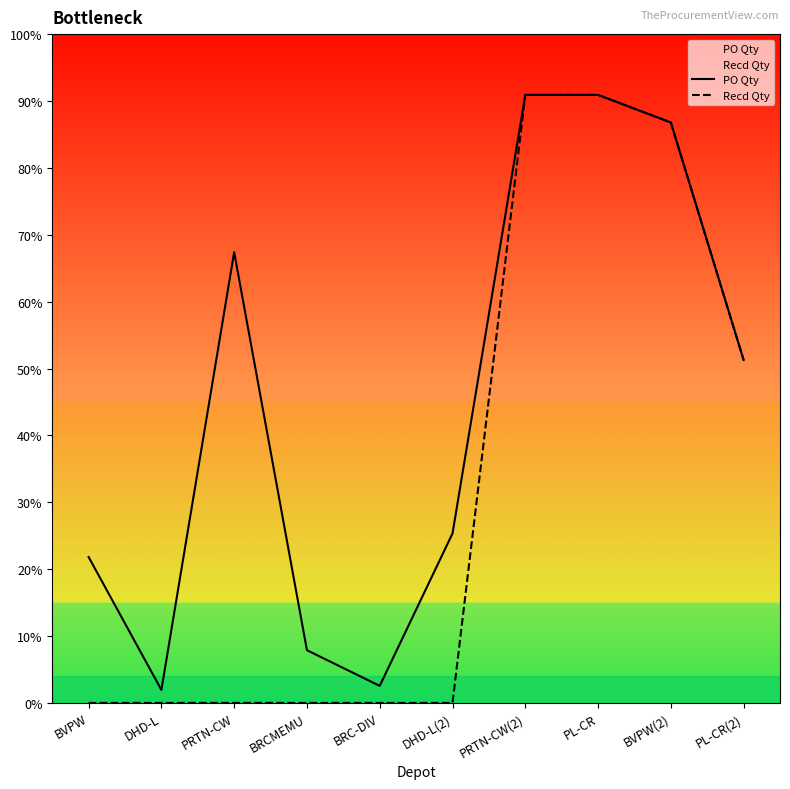

Between DHD-L(2) and PRTN-CW(2), which is larger?

PRTN-CW(2)